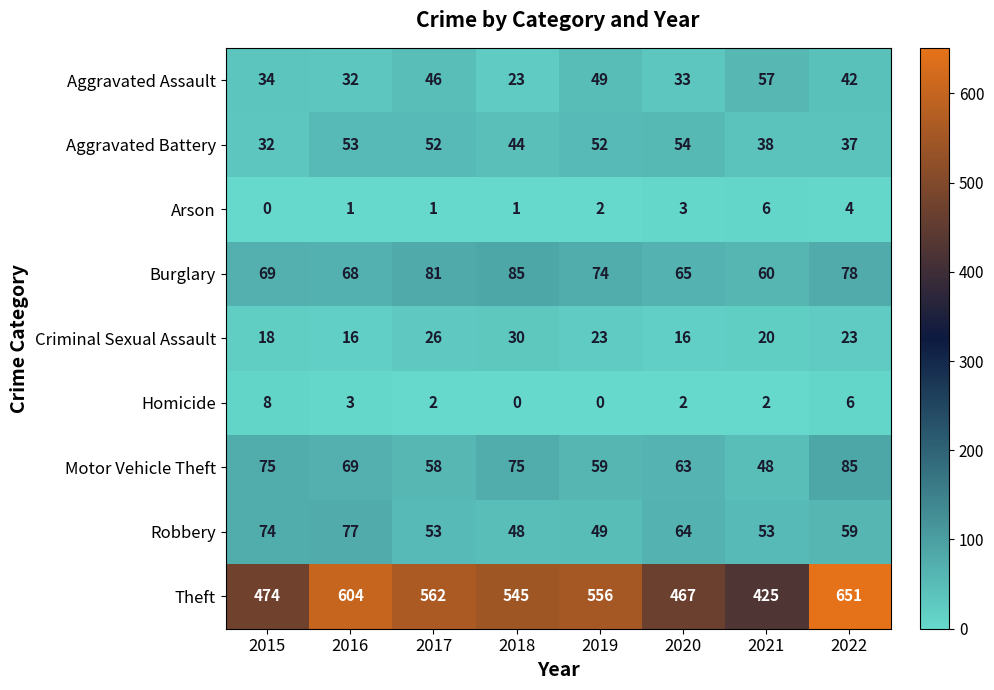

Which series has the widest spread of values?

Theft